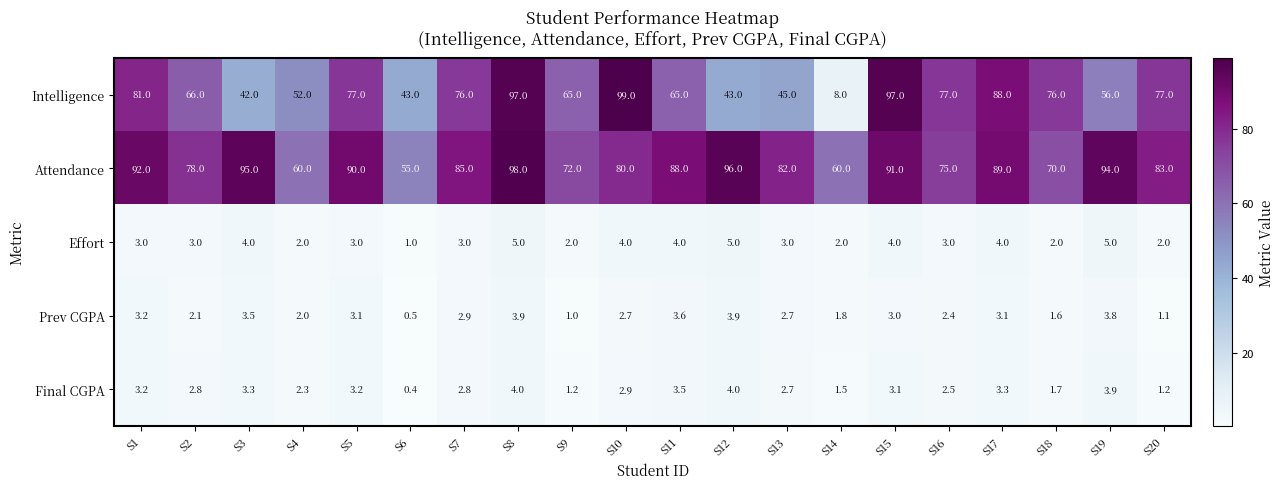

True or false: Effort has a value of 1.4 at S6.

False